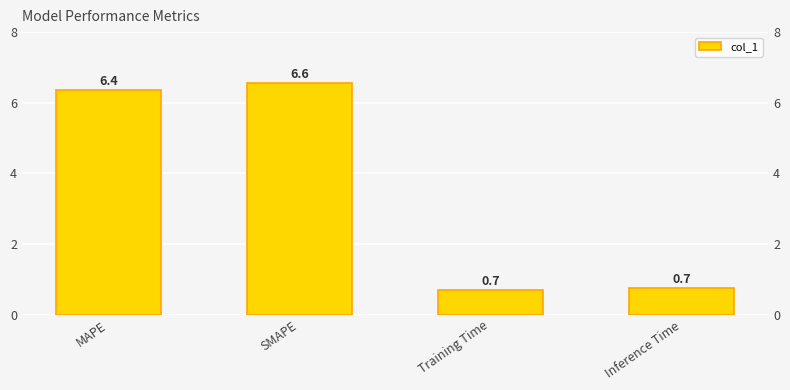

Does the chart contain stacked bars?

No